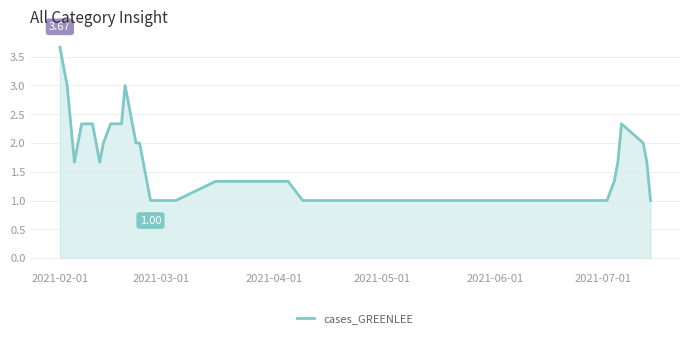

What is the maximum value shown in the chart?

3.7